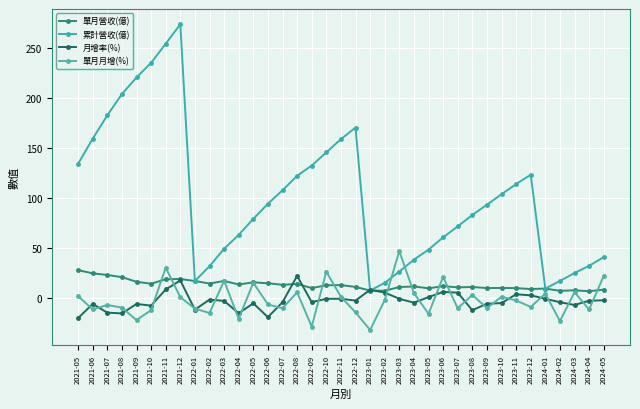

Which category has the highest value across all series?

2021-12